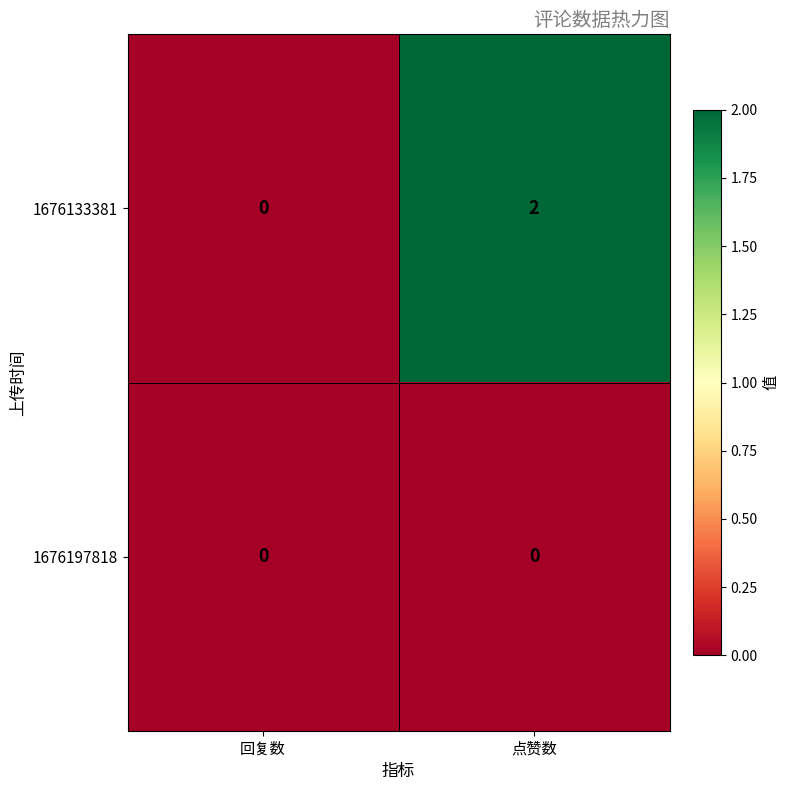

Between 回复数 and 点赞数, which series saw the biggest shift?

1676133381